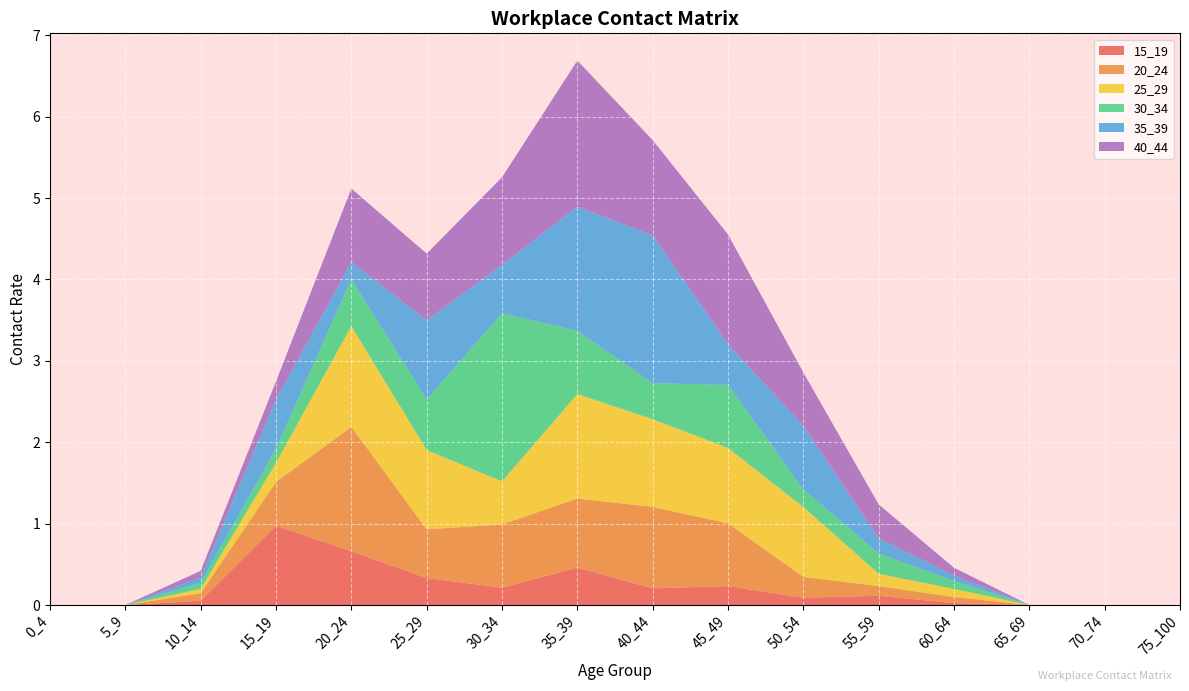

Reading left to right, transcribe all the data shown in this chart.

15_19: 0_4=0.0	5_9=0.0	10_14=0.1	15_19=1.0	20_24=0.7	25_29=0.3	30_34=0.2	35_39=0.5	40_44=0.2	45_49=0.2	50_54=0.1	55_59=0.1	60_64=0.0	65_69=0.0	70_74=0.0	75_100=0.0
20_24: 0_4=0.0	5_9=0.0	10_14=0.1	15_19=0.5	20_24=1.5	25_29=0.6	30_34=0.8	35_39=0.8	40_44=1.0	45_49=0.8	50_54=0.3	55_59=0.1	60_64=0.1	65_69=0.0	70_74=0.0	75_100=0.0
25_29: 0_4=0.0	5_9=0.0	10_14=0.1	15_19=0.2	20_24=1.2	25_29=1.0	30_34=0.5	35_39=1.3	40_44=1.1	45_49=0.9	50_54=0.9	55_59=0.2	60_64=0.1	65_69=0.0	70_74=0.0	75_100=0.0
30_34: 0_4=0.0	5_9=0.0	10_14=0.1	15_19=0.2	20_24=0.6	25_29=0.6	30_34=2.1	35_39=0.8	40_44=0.4	45_49=0.8	50_54=0.2	55_59=0.3	60_64=0.1	65_69=0.0	70_74=0.0	75_100=0.0
35_39: 0_4=0.0	5_9=0.0	10_14=0.1	15_19=0.6	20_24=0.2	25_29=1.0	30_34=0.6	35_39=1.5	40_44=1.8	45_49=0.5	50_54=0.8	55_59=0.2	60_64=0.1	65_69=0.0	70_74=0.0	75_100=0.0
40_44: 0_4=0.0	5_9=0.0	10_14=0.1	15_19=0.2	20_24=0.9	25_29=0.8	30_34=1.1	35_39=1.8	40_44=1.2	45_49=1.3	50_54=0.7	55_59=0.4	60_64=0.1	65_69=0.0	70_74=0.0	75_100=0.0